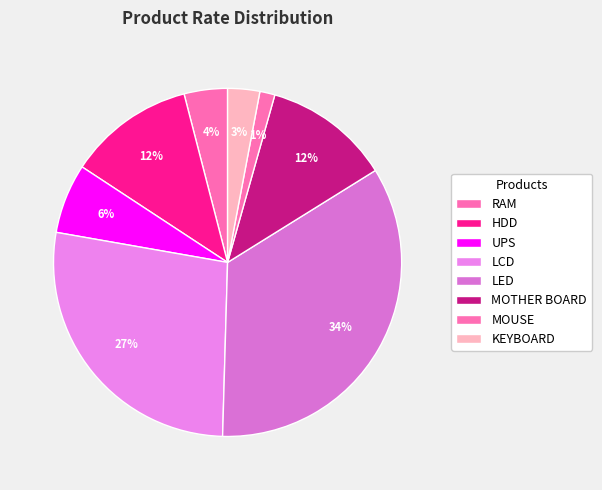

How many segments does this pie chart have?

8